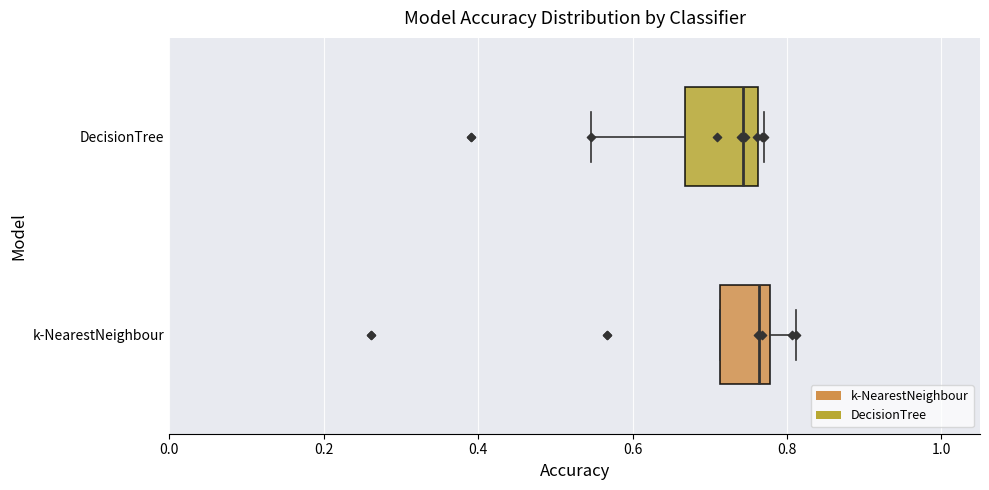

Which box is the widest, from its left edge to its right edge?

DecisionTree